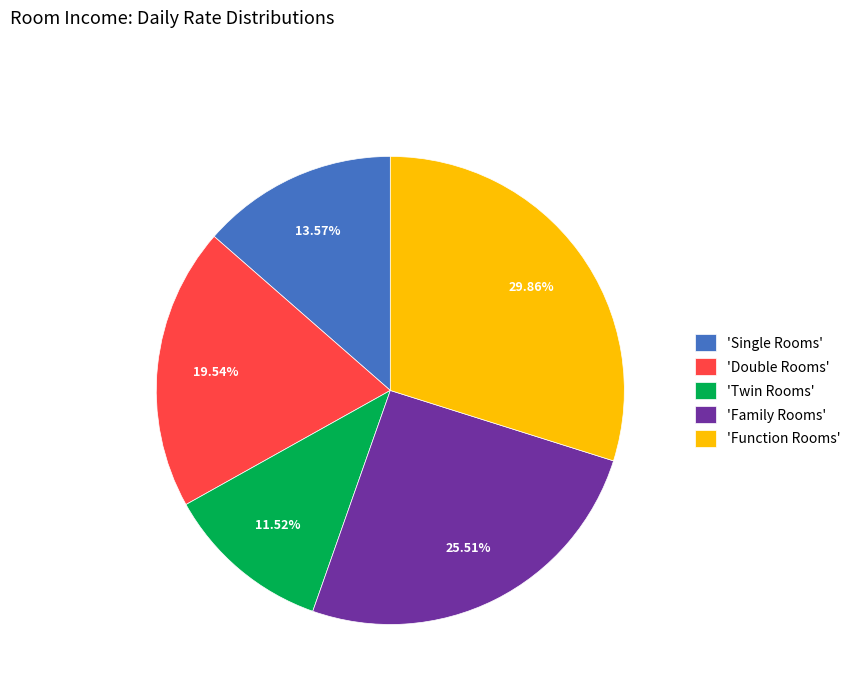

How many slices are in this pie chart?

5